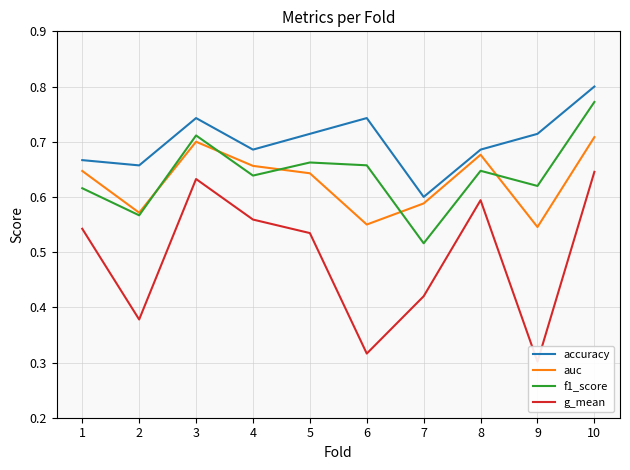

Which series has the widest spread of values?

g_mean